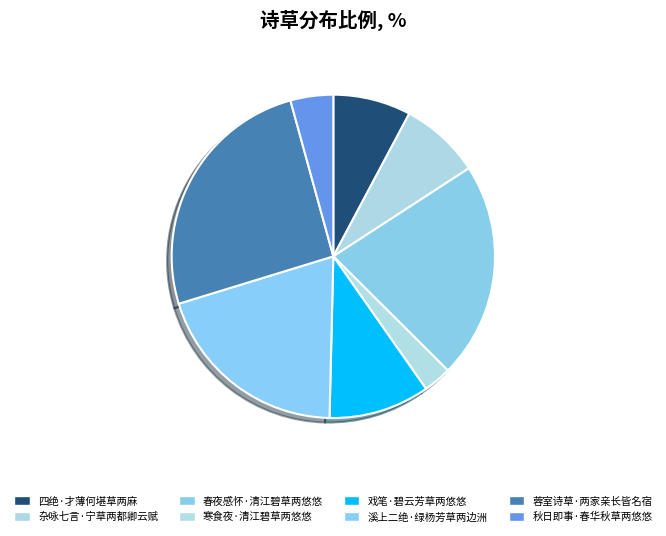

How many slices are in this pie chart?

8